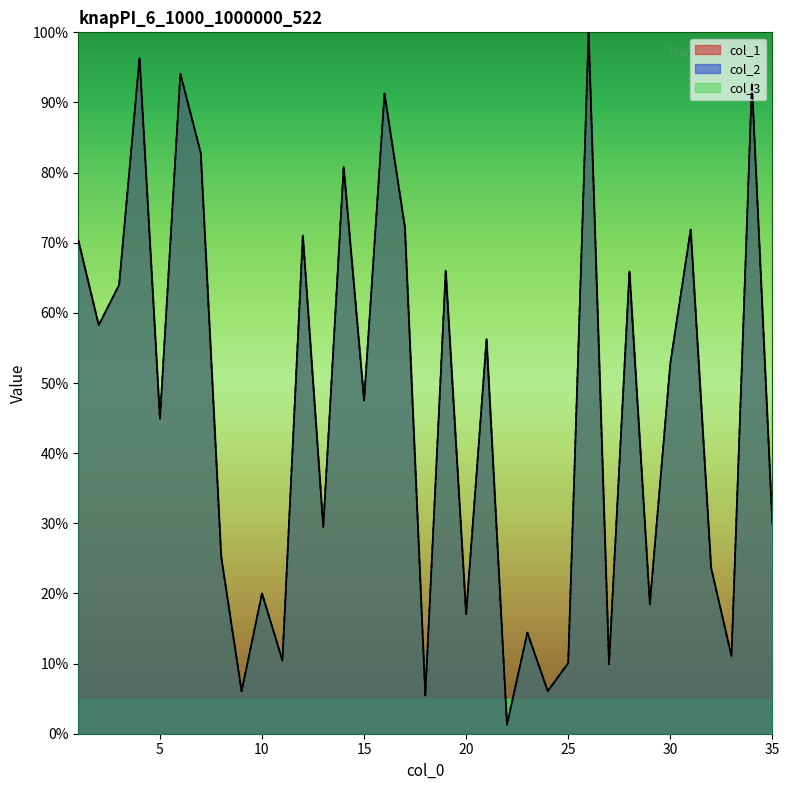

In col_1, how many points are higher than both neighbors (excluding endpoints)?

13